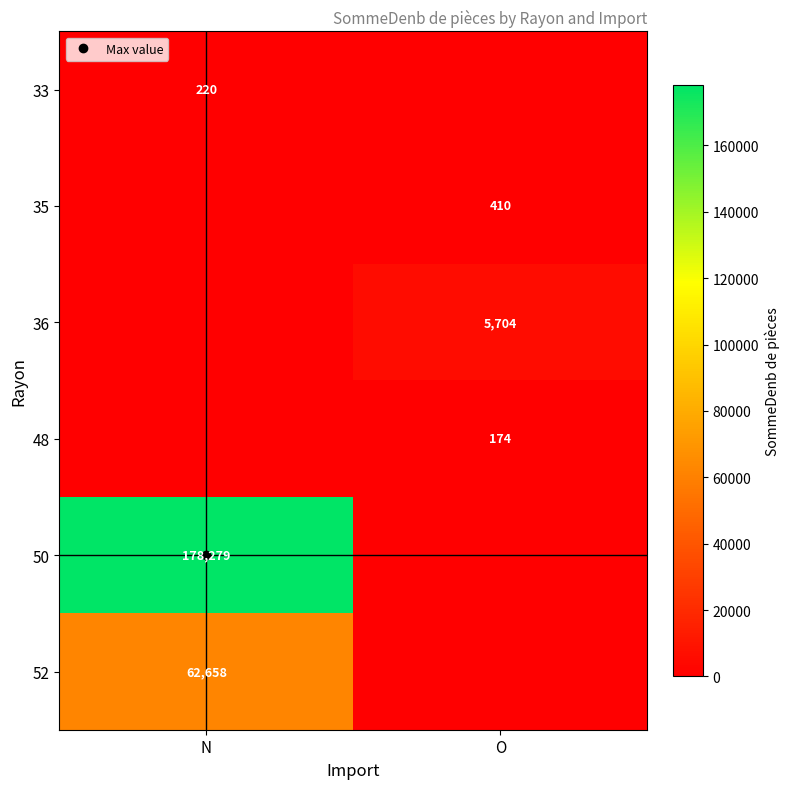

What is the difference between the maximum and minimum values in the 33 series?

220